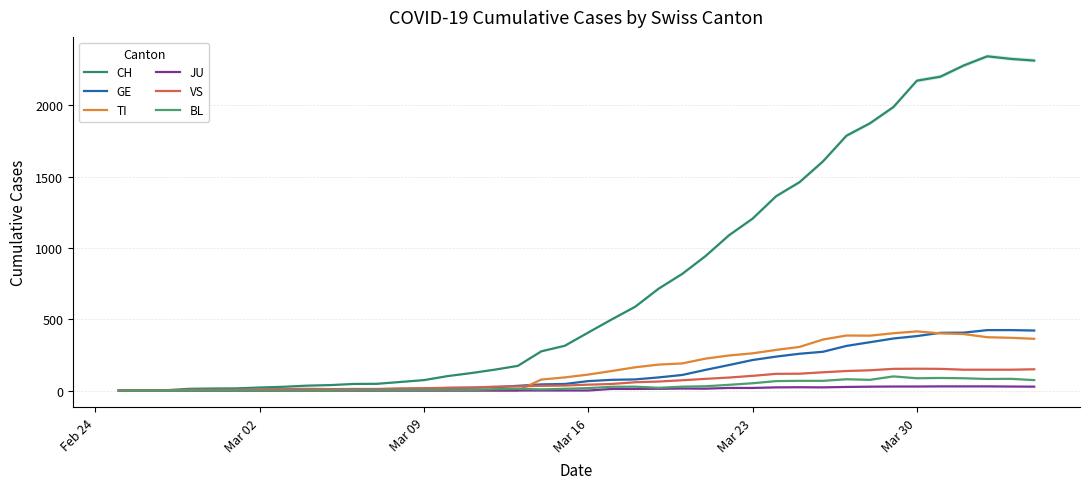

How many times do VS and TI cross each other?

1